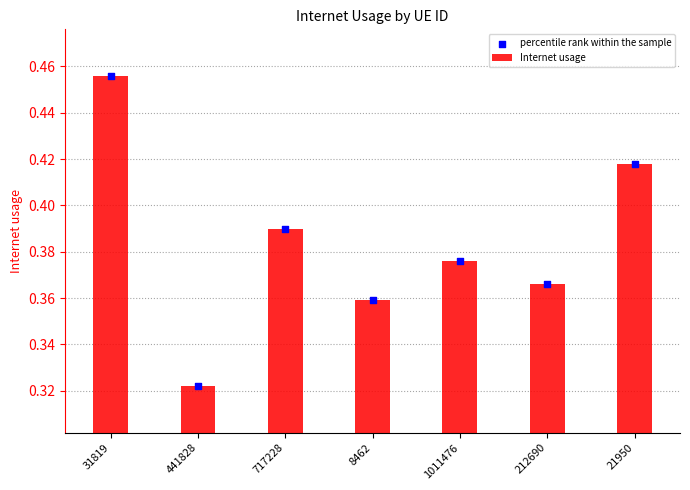

Which series has the largest Y range (max minus min)?

Internet usage